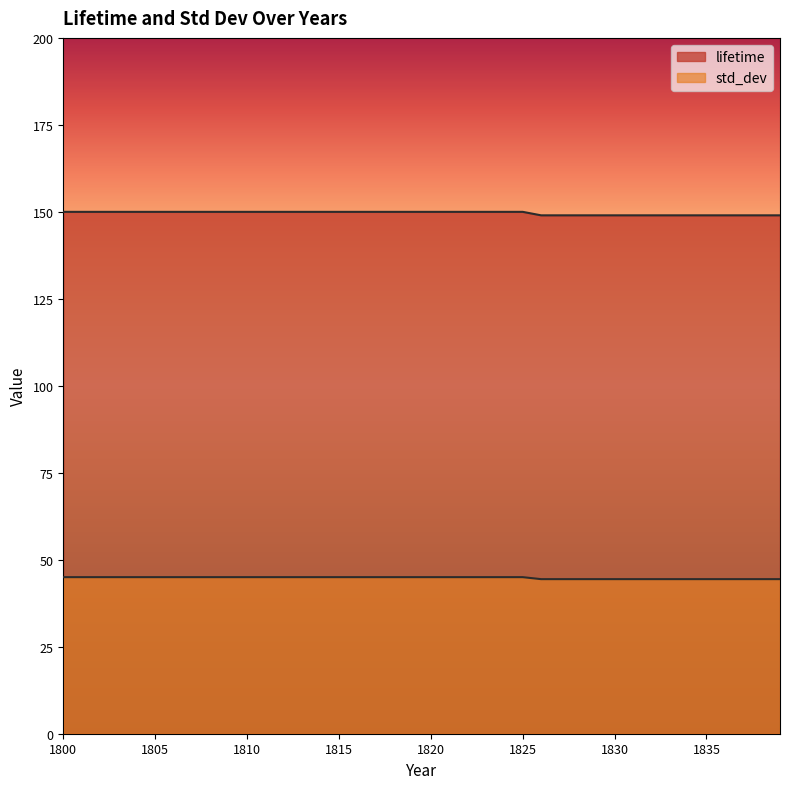

Rank the series by their average value, from highest to lowest.

lifetime, std_dev